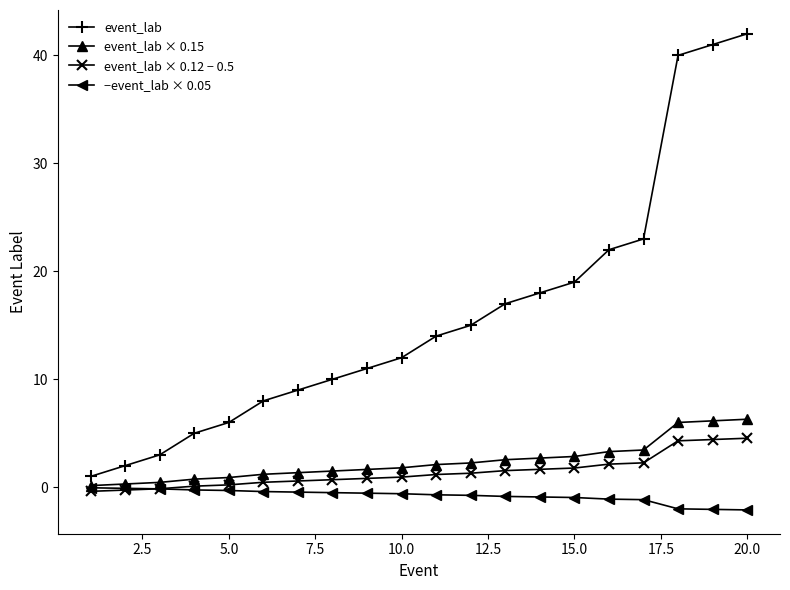

What is the average value of the event_lab series?

15.9